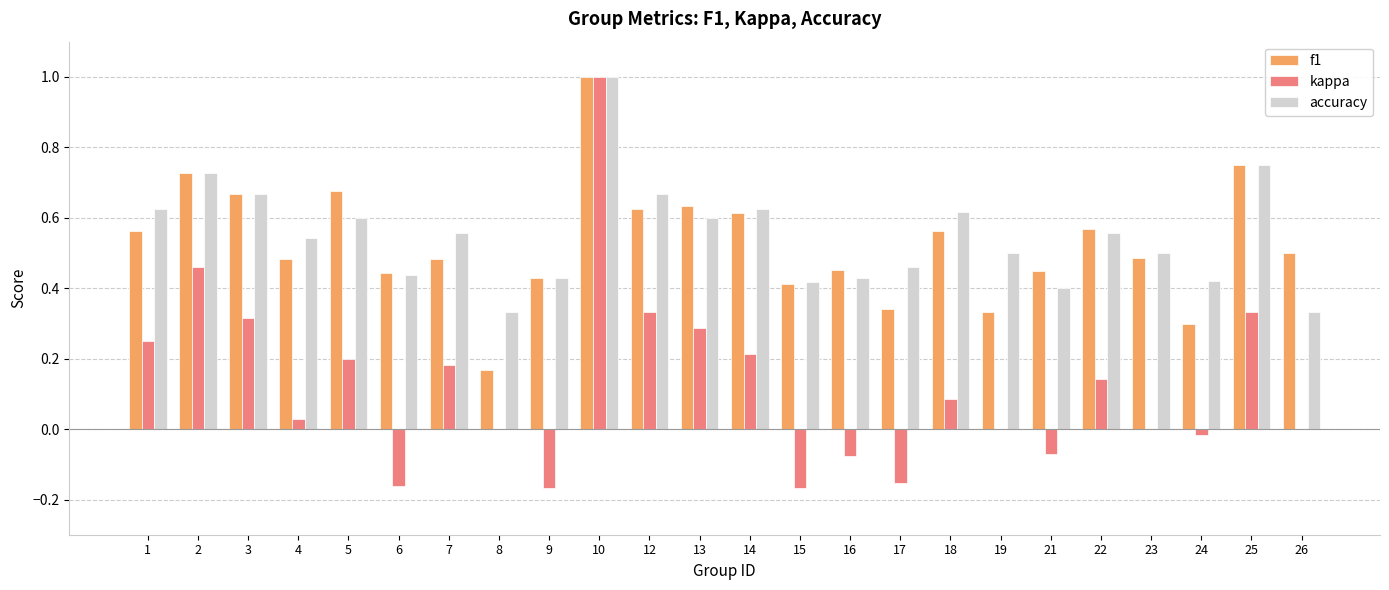

How many groups of bars are there?

24